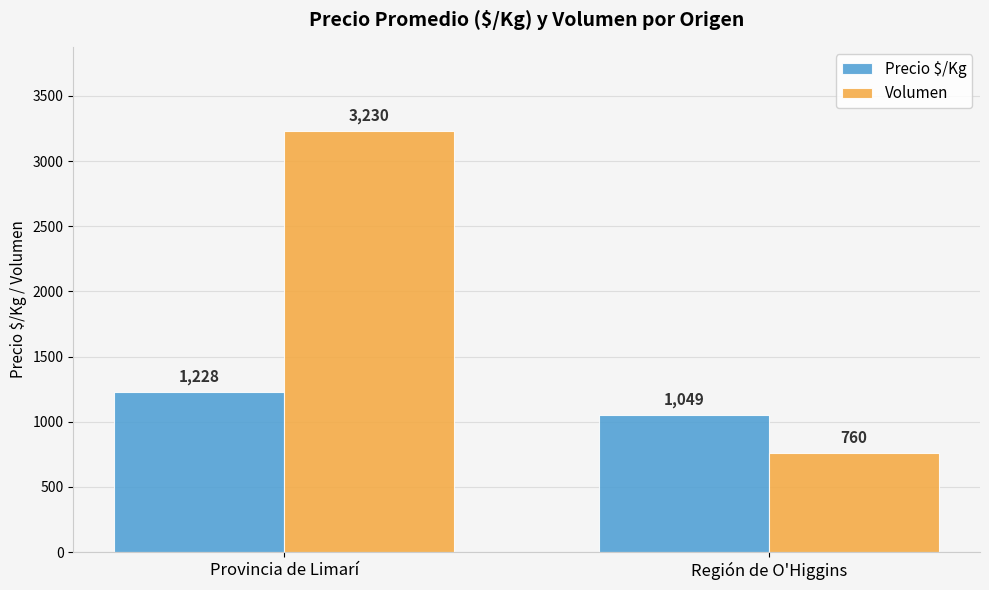

Which category has the lowest value across all series?

Región de O'Higgins